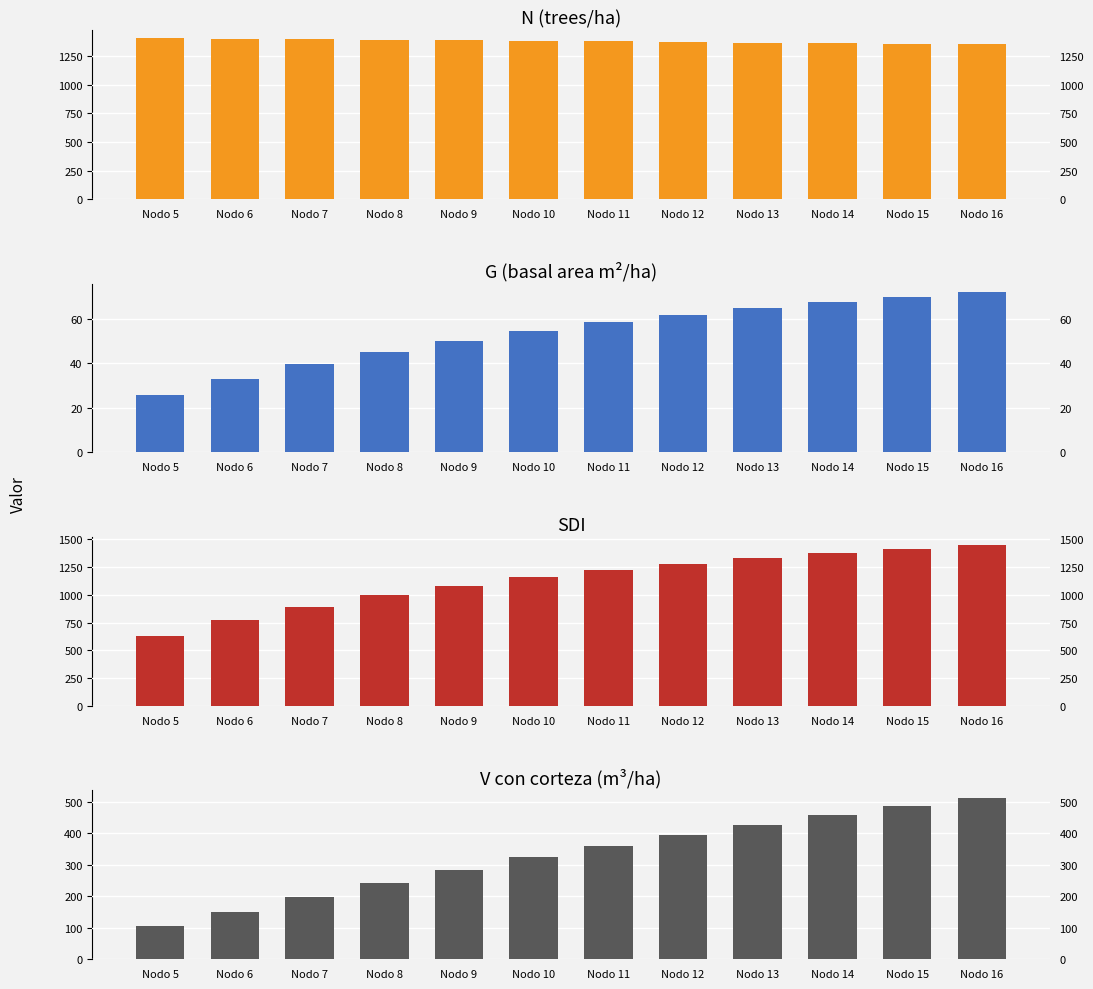

Count the number of data series in this chart.

4